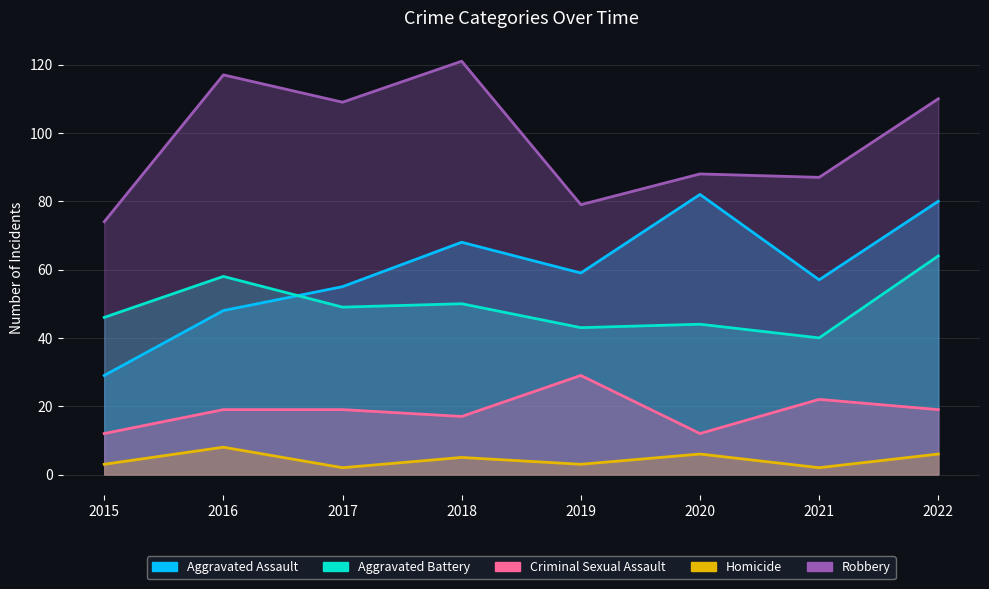

Which has a higher value, 2019 or 2015?

2019